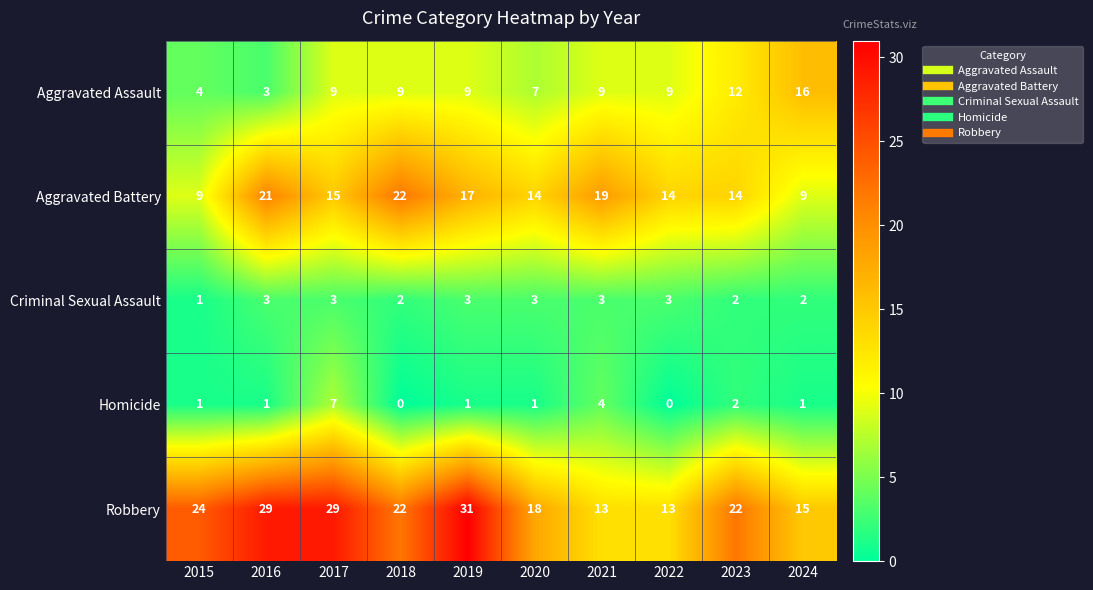

The Aggravated Battery series shows 3 at 2023. True or false?

False